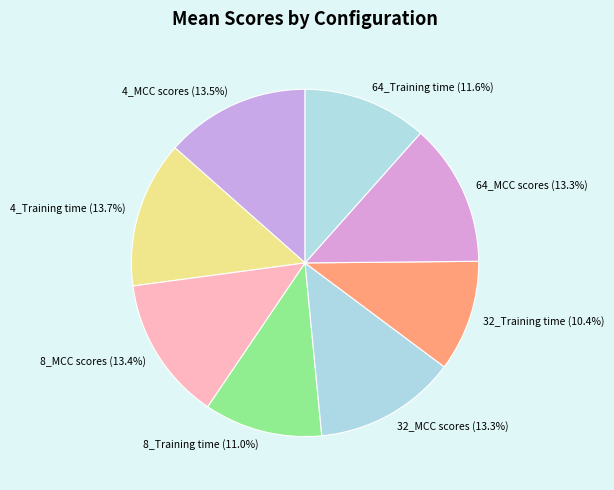

Combined, do 64_Training time and 4_Training time account for over 50%?

No